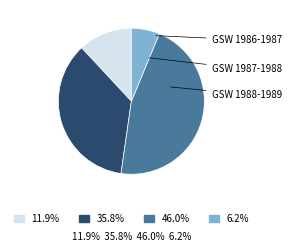

Rank the categories by value from highest to lowest.

GSW 1987-1988, GSW 1986-1987, CLE 1985-1986, GSW 1988-1989